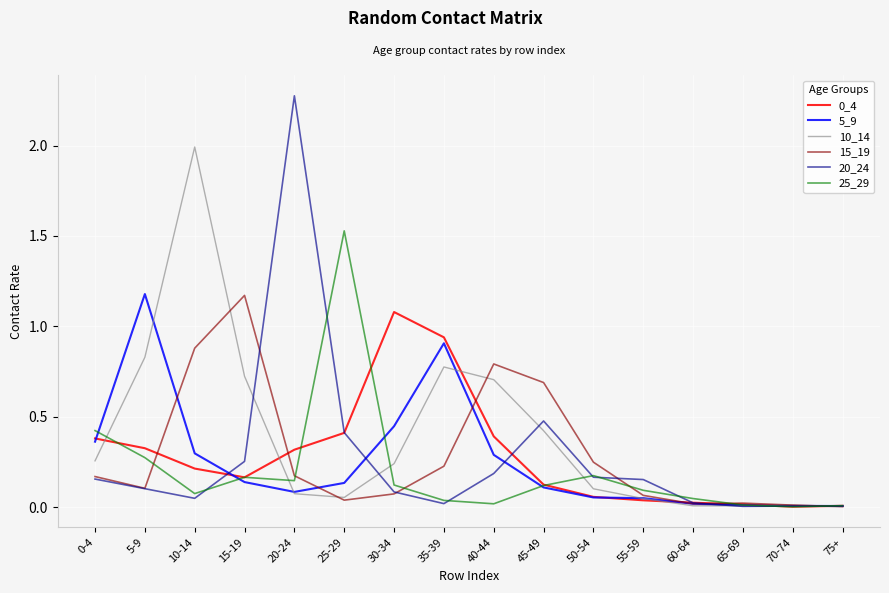

Which label corresponds to the largest value in the chart?

20-24